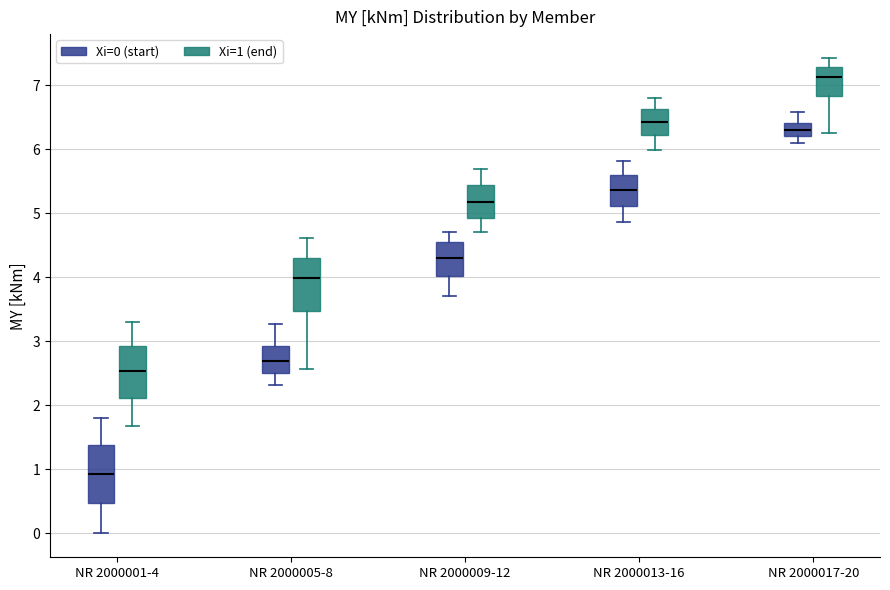

Reading left to right, read every box against the y-axis: the position of its median line, the range the box covers, and the ends of its whiskers. The values are not printed on the chart, so give them approximately, as read against the axis.

NR 2000001-4 (Xi=0 (start)): median 0.9, box 0.5 to 1.4, whiskers 0.0 to 1.8
NR 2000001-4 (Xi=1 (end)): median 2.5, box 2.1 to 2.9, whiskers 1.7 to 3.3
NR 2000005-8 (Xi=0 (start)): median 2.7, box 2.5 to 2.9, whiskers 2.3 to 3.3
NR 2000005-8 (Xi=1 (end)): median 4.0, box 3.5 to 4.3, whiskers 2.6 to 4.6
NR 2000009-12 (Xi=0 (start)): median 4.3, box 4.0 to 4.5, whiskers 3.7 to 4.7
NR 2000009-12 (Xi=1 (end)): median 5.2, box 4.9 to 5.4, whiskers 4.7 to 5.7
NR 2000013-16 (Xi=0 (start)): median 5.4, box 5.1 to 5.6, whiskers 4.9 to 5.8
NR 2000013-16 (Xi=1 (end)): median 6.4, box 6.2 to 6.6, whiskers 6.0 to 6.8
NR 2000017-20 (Xi=0 (start)): median 6.3, box 6.2 to 6.4, whiskers 6.1 to 6.6
NR 2000017-20 (Xi=1 (end)): median 7.1, box 6.8 to 7.3, whiskers 6.3 to 7.4